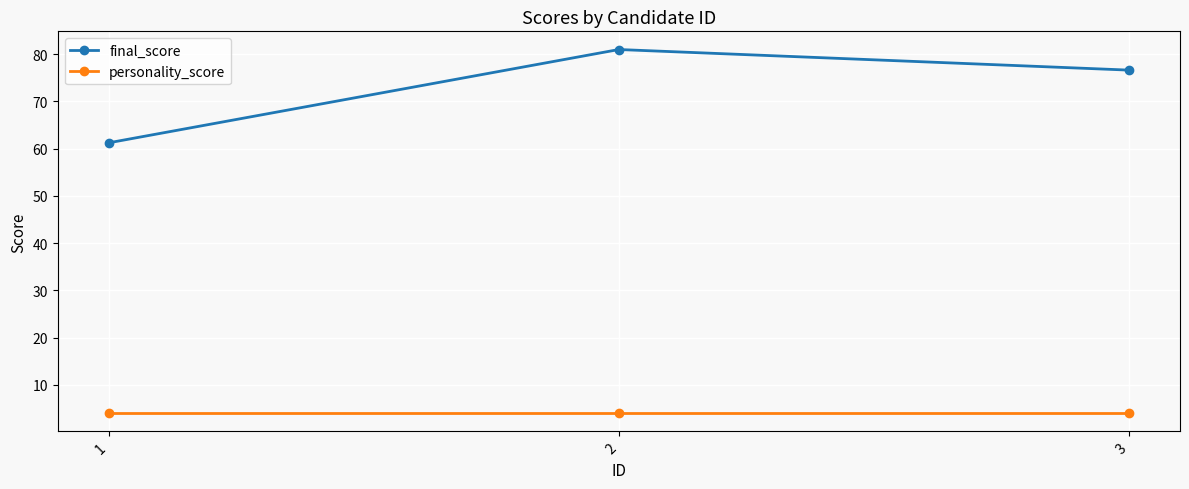

What is the spread (max minus min) of values at 1?

57.2